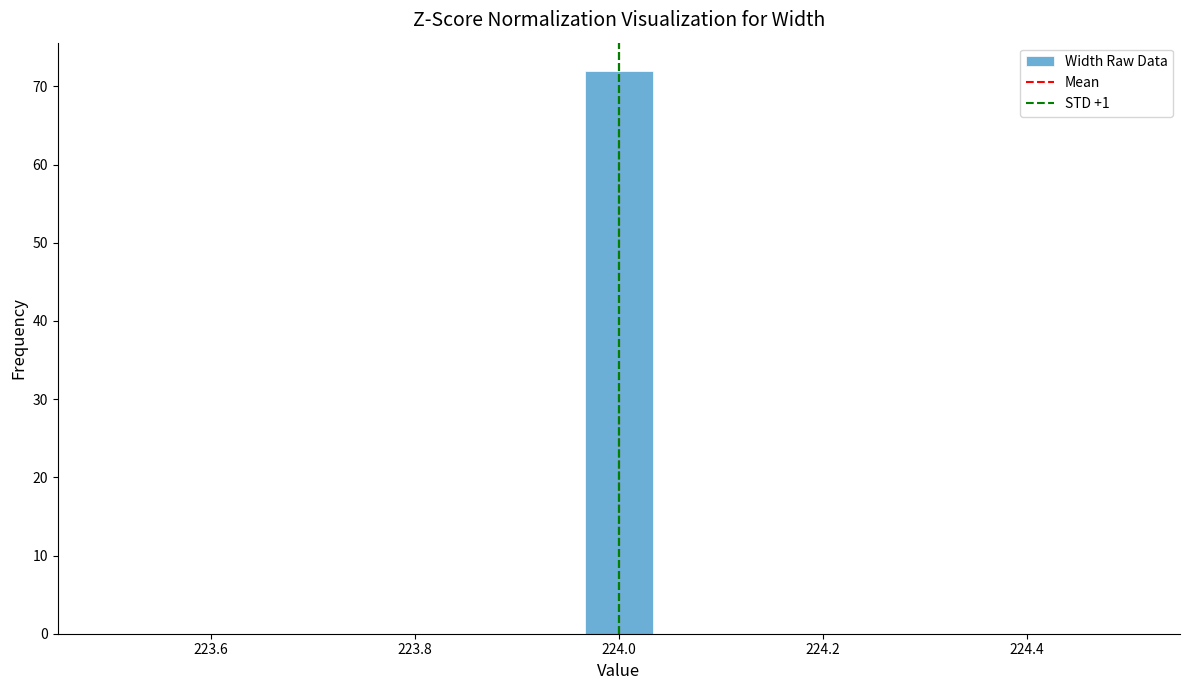

Around what value on the x-axis is the tallest bar? Give the approximate position of its centre, as read against the axis.

224.00